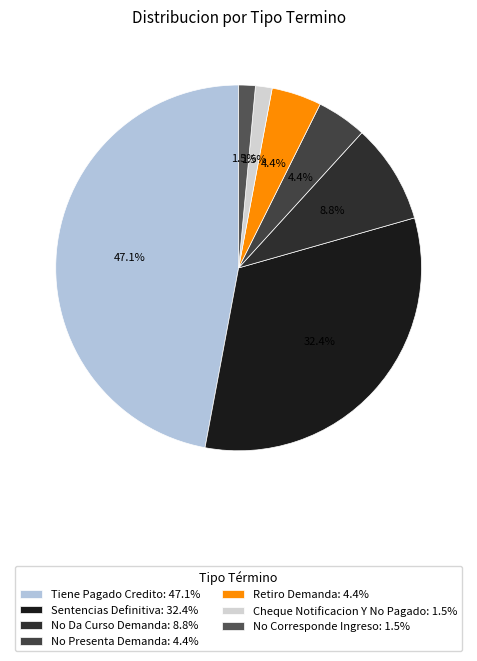

To the nearest percent, what percentage of the pie is Tiene Pagado Credito?

47%